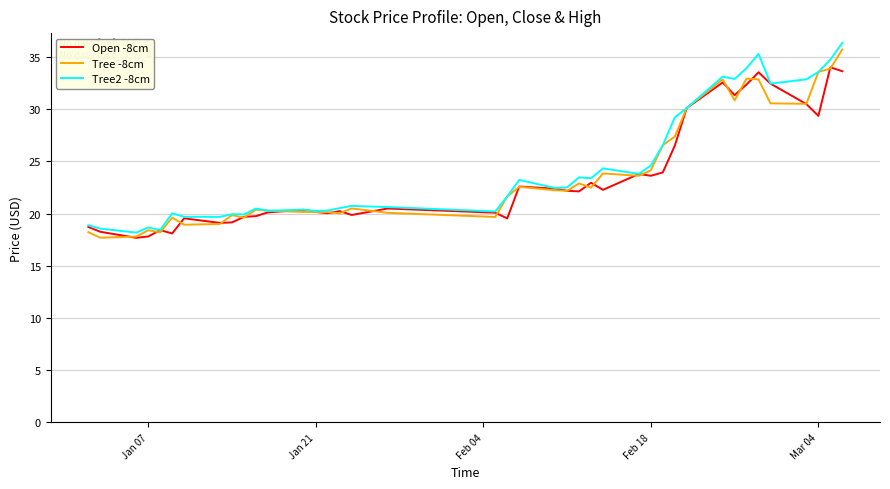

What is the lowest value of the Open -8cm series?

17.7